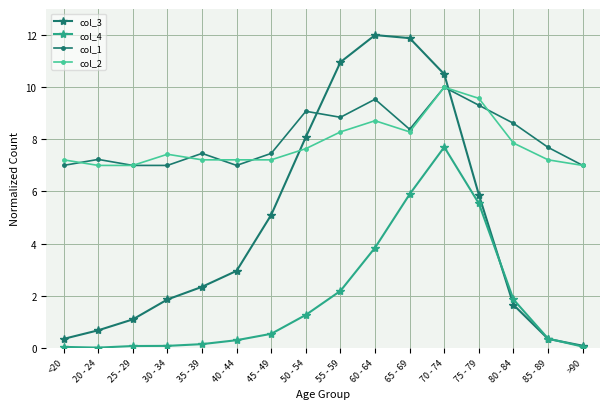

What is the difference between the maximum and minimum values in the col_1 series?

3.0